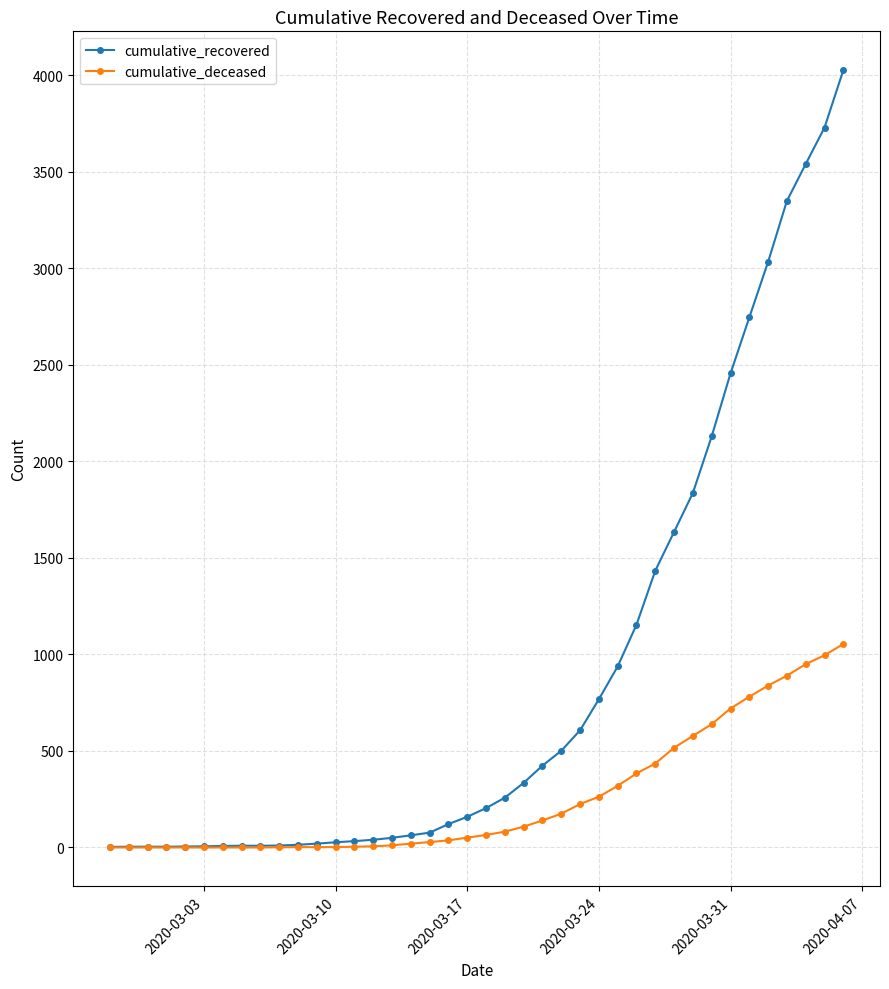

List the series in order of their peak value, highest first.

cumulative_recovered, cumulative_deceased